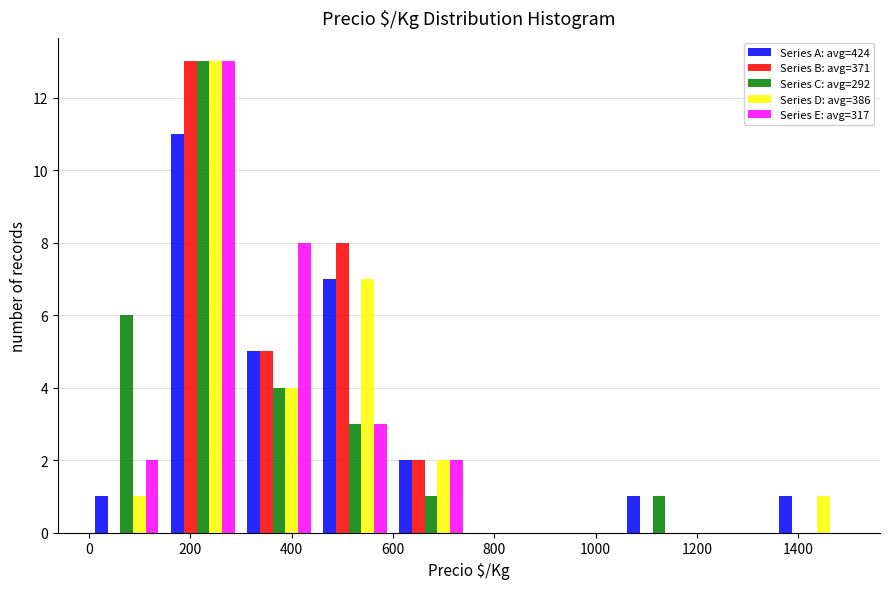

In the Series A: avg=424 series, which range on the x-axis has the tallest bar?

150 to 300